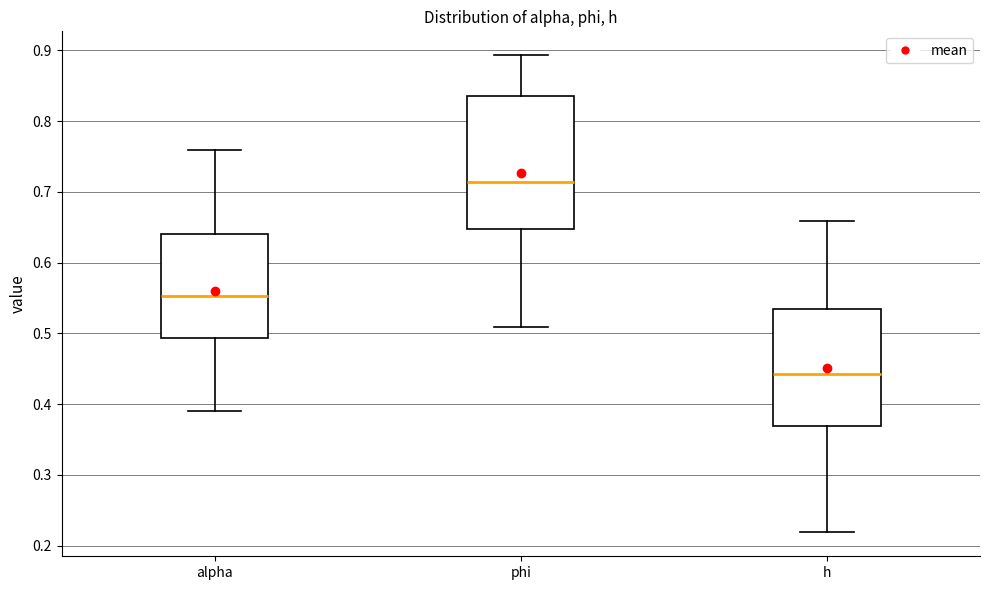

Reading left to right, read every box against the y-axis: the position of its median line, the range the box covers, and the ends of its whiskers. The values are not printed on the chart, so give them approximately, as read against the axis.

alpha: median 0.55, box 0.49 to 0.64, whiskers 0.39 to 0.76
phi: median 0.71, box 0.65 to 0.84, whiskers 0.51 to 0.89
h: median 0.44, box 0.37 to 0.53, whiskers 0.22 to 0.66